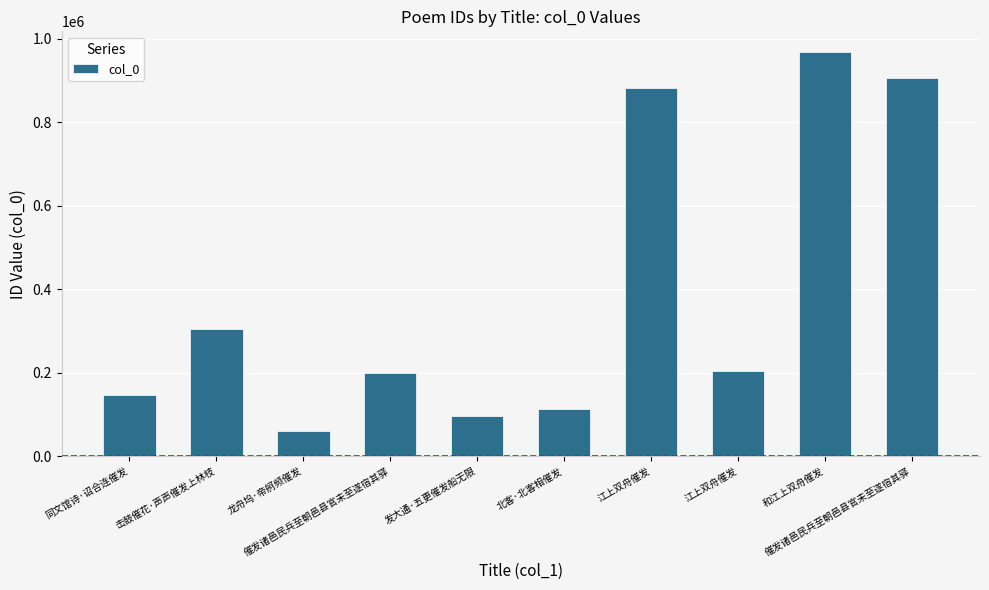

How many data points are less than 203367?

5